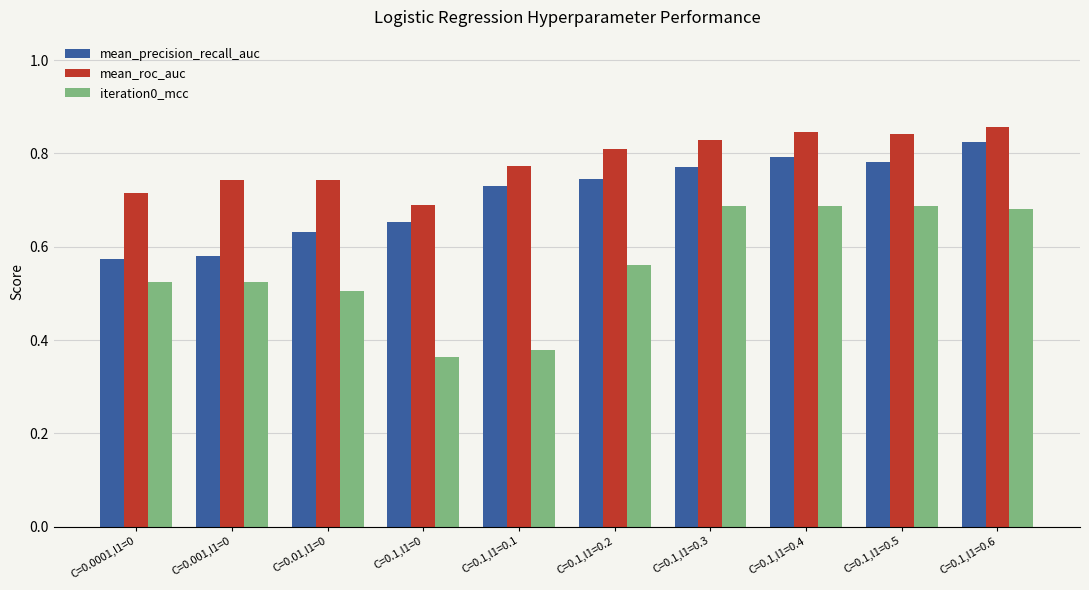

True or false: mean_roc_auc has a value of 0.5 at C=0.1,l1=0.3.

False